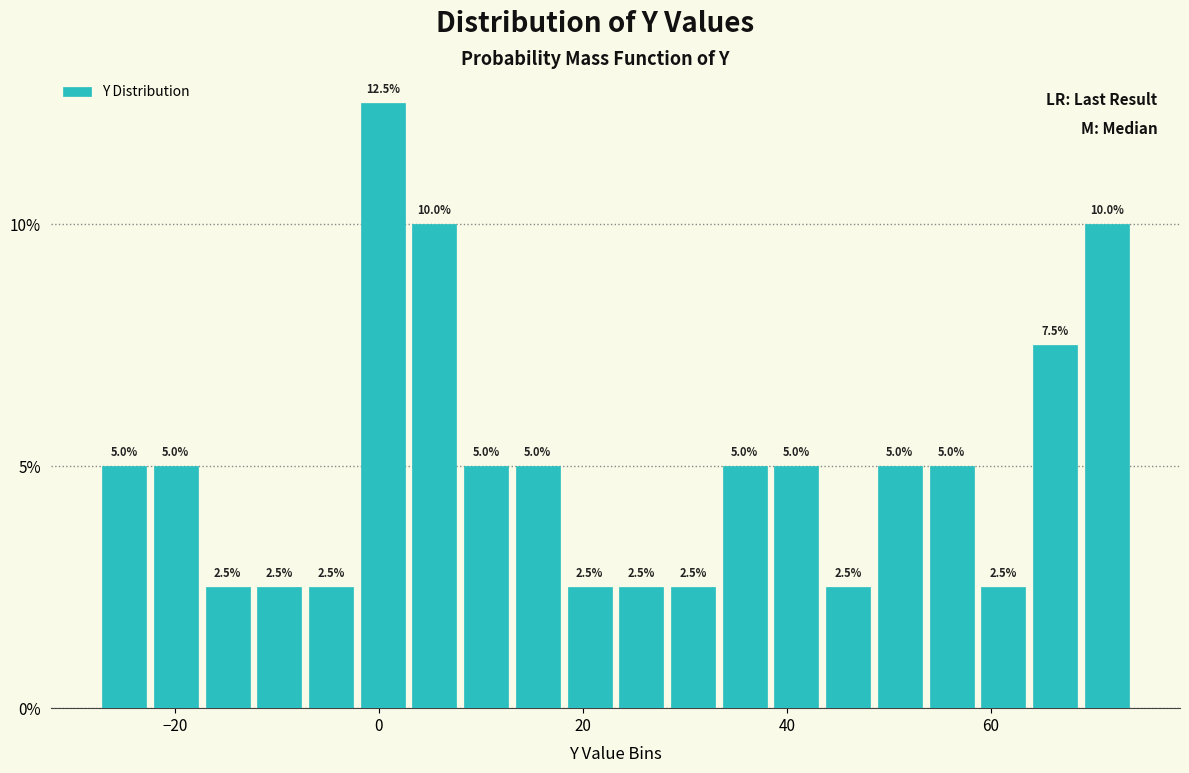

Read against the x-axis, roughly where is the centre of the tallest bar?

0